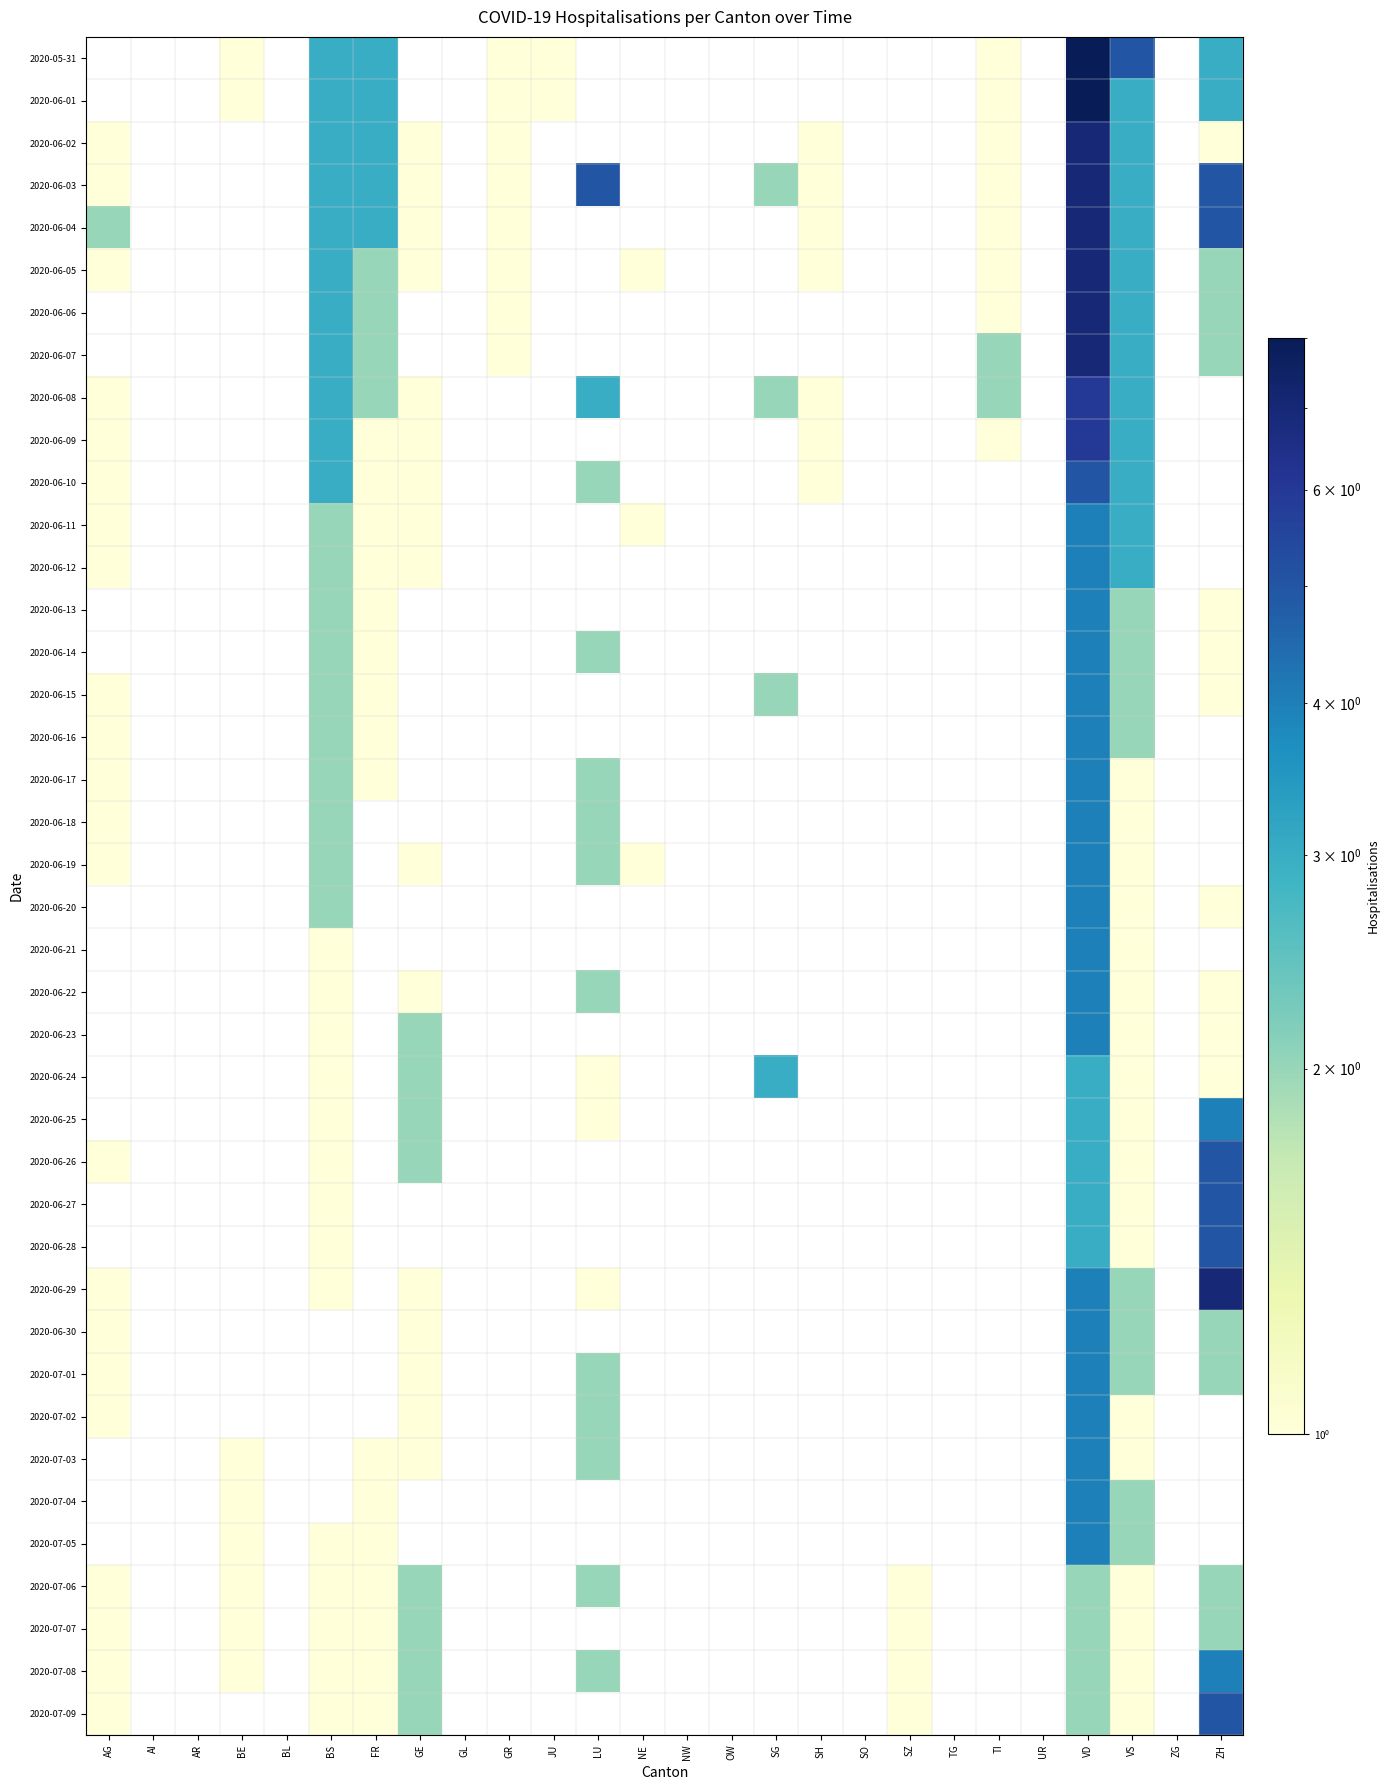

Reading left to right, transcribe all the data shown in this chart.

2020-05-31: AG=0	AI=0	AR=0	BE=1	BL=0	BS=3	FR=3	GE=0	GL=0	GR=1	JU=1	LU=0	NE=0	NW=0	OW=0	SG=0	SH=0	SO=0	SZ=0	TG=0	TI=1	UR=0	VD=8	VS=5	ZG=0	ZH=3
2020-06-01: AG=0	AI=0	AR=0	BE=1	BL=0	BS=3	FR=3	GE=0	GL=0	GR=1	JU=1	LU=0	NE=0	NW=0	OW=0	SG=0	SH=0	SO=0	SZ=0	TG=0	TI=1	UR=0	VD=8	VS=3	ZG=0	ZH=3
2020-06-02: AG=1	AI=0	AR=0	BE=0	BL=0	BS=3	FR=3	GE=1	GL=0	GR=1	JU=0	LU=0	NE=0	NW=0	OW=0	SG=0	SH=1	SO=0	SZ=0	TG=0	TI=1	UR=0	VD=7	VS=3	ZG=0	ZH=1
2020-06-03: AG=1	AI=0	AR=0	BE=0	BL=0	BS=3	FR=3	GE=1	GL=0	GR=1	JU=0	LU=5	NE=0	NW=0	OW=0	SG=2	SH=1	SO=0	SZ=0	TG=0	TI=1	UR=0	VD=7	VS=3	ZG=0	ZH=5
2020-06-04: AG=2	AI=0	AR=0	BE=0	BL=0	BS=3	FR=3	GE=1	GL=0	GR=1	JU=0	LU=0	NE=0	NW=0	OW=0	SG=0	SH=1	SO=0	SZ=0	TG=0	TI=1	UR=0	VD=7	VS=3	ZG=0	ZH=5
2020-06-05: AG=1	AI=0	AR=0	BE=0	BL=0	BS=3	FR=2	GE=1	GL=0	GR=1	JU=0	LU=0	NE=1	NW=0	OW=0	SG=0	SH=1	SO=0	SZ=0	TG=0	TI=1	UR=0	VD=7	VS=3	ZG=0	ZH=2
2020-06-06: AG=0	AI=0	AR=0	BE=0	BL=0	BS=3	FR=2	GE=0	GL=0	GR=1	JU=0	LU=0	NE=0	NW=0	OW=0	SG=0	SH=0	SO=0	SZ=0	TG=0	TI=1	UR=0	VD=7	VS=3	ZG=0	ZH=2
2020-06-07: AG=0	AI=0	AR=0	BE=0	BL=0	BS=3	FR=2	GE=0	GL=0	GR=1	JU=0	LU=0	NE=0	NW=0	OW=0	SG=0	SH=0	SO=0	SZ=0	TG=0	TI=2	UR=0	VD=7	VS=3	ZG=0	ZH=2
2020-06-08: AG=1	AI=0	AR=0	BE=0	BL=0	BS=3	FR=2	GE=1	GL=0	GR=0	JU=0	LU=3	NE=0	NW=0	OW=0	SG=2	SH=1	SO=0	SZ=0	TG=0	TI=2	UR=0	VD=6	VS=3	ZG=0	ZH=0
2020-06-09: AG=1	AI=0	AR=0	BE=0	BL=0	BS=3	FR=1	GE=1	GL=0	GR=0	JU=0	LU=0	NE=0	NW=0	OW=0	SG=0	SH=1	SO=0	SZ=0	TG=0	TI=1	UR=0	VD=6	VS=3	ZG=0	ZH=0
2020-06-10: AG=1	AI=0	AR=0	BE=0	BL=0	BS=3	FR=1	GE=1	GL=0	GR=0	JU=0	LU=2	NE=0	NW=0	OW=0	SG=0	SH=1	SO=0	SZ=0	TG=0	TI=0	UR=0	VD=5	VS=3	ZG=0	ZH=0
2020-06-11: AG=1	AI=0	AR=0	BE=0	BL=0	BS=2	FR=1	GE=1	GL=0	GR=0	JU=0	LU=0	NE=1	NW=0	OW=0	SG=0	SH=0	SO=0	SZ=0	TG=0	TI=0	UR=0	VD=4	VS=3	ZG=0	ZH=0
2020-06-12: AG=1	AI=0	AR=0	BE=0	BL=0	BS=2	FR=1	GE=1	GL=0	GR=0	JU=0	LU=0	NE=0	NW=0	OW=0	SG=0	SH=0	SO=0	SZ=0	TG=0	TI=0	UR=0	VD=4	VS=3	ZG=0	ZH=0
2020-06-13: AG=0	AI=0	AR=0	BE=0	BL=0	BS=2	FR=1	GE=0	GL=0	GR=0	JU=0	LU=0	NE=0	NW=0	OW=0	SG=0	SH=0	SO=0	SZ=0	TG=0	TI=0	UR=0	VD=4	VS=2	ZG=0	ZH=1
2020-06-14: AG=0	AI=0	AR=0	BE=0	BL=0	BS=2	FR=1	GE=0	GL=0	GR=0	JU=0	LU=2	NE=0	NW=0	OW=0	SG=0	SH=0	SO=0	SZ=0	TG=0	TI=0	UR=0	VD=4	VS=2	ZG=0	ZH=1
2020-06-15: AG=1	AI=0	AR=0	BE=0	BL=0	BS=2	FR=1	GE=0	GL=0	GR=0	JU=0	LU=0	NE=0	NW=0	OW=0	SG=2	SH=0	SO=0	SZ=0	TG=0	TI=0	UR=0	VD=4	VS=2	ZG=0	ZH=1
2020-06-16: AG=1	AI=0	AR=0	BE=0	BL=0	BS=2	FR=1	GE=0	GL=0	GR=0	JU=0	LU=0	NE=0	NW=0	OW=0	SG=0	SH=0	SO=0	SZ=0	TG=0	TI=0	UR=0	VD=4	VS=2	ZG=0	ZH=0
2020-06-17: AG=1	AI=0	AR=0	BE=0	BL=0	BS=2	FR=1	GE=0	GL=0	GR=0	JU=0	LU=2	NE=0	NW=0	OW=0	SG=0	SH=0	SO=0	SZ=0	TG=0	TI=0	UR=0	VD=4	VS=1	ZG=0	ZH=0
2020-06-18: AG=1	AI=0	AR=0	BE=0	BL=0	BS=2	FR=0	GE=0	GL=0	GR=0	JU=0	LU=2	NE=0	NW=0	OW=0	SG=0	SH=0	SO=0	SZ=0	TG=0	TI=0	UR=0	VD=4	VS=1	ZG=0	ZH=0
2020-06-19: AG=1	AI=0	AR=0	BE=0	BL=0	BS=2	FR=0	GE=1	GL=0	GR=0	JU=0	LU=2	NE=1	NW=0	OW=0	SG=0	SH=0	SO=0	SZ=0	TG=0	TI=0	UR=0	VD=4	VS=1	ZG=0	ZH=0
2020-06-20: AG=0	AI=0	AR=0	BE=0	BL=0	BS=2	FR=0	GE=0	GL=0	GR=0	JU=0	LU=0	NE=0	NW=0	OW=0	SG=0	SH=0	SO=0	SZ=0	TG=0	TI=0	UR=0	VD=4	VS=1	ZG=0	ZH=1
2020-06-21: AG=0	AI=0	AR=0	BE=0	BL=0	BS=1	FR=0	GE=0	GL=0	GR=0	JU=0	LU=0	NE=0	NW=0	OW=0	SG=0	SH=0	SO=0	SZ=0	TG=0	TI=0	UR=0	VD=4	VS=1	ZG=0	ZH=0
2020-06-22: AG=0	AI=0	AR=0	BE=0	BL=0	BS=1	FR=0	GE=1	GL=0	GR=0	JU=0	LU=2	NE=0	NW=0	OW=0	SG=0	SH=0	SO=0	SZ=0	TG=0	TI=0	UR=0	VD=4	VS=1	ZG=0	ZH=1
2020-06-23: AG=0	AI=0	AR=0	BE=0	BL=0	BS=1	FR=0	GE=2	GL=0	GR=0	JU=0	LU=0	NE=0	NW=0	OW=0	SG=0	SH=0	SO=0	SZ=0	TG=0	TI=0	UR=0	VD=4	VS=1	ZG=0	ZH=1
2020-06-24: AG=0	AI=0	AR=0	BE=0	BL=0	BS=1	FR=0	GE=2	GL=0	GR=0	JU=0	LU=1	NE=0	NW=0	OW=0	SG=3	SH=0	SO=0	SZ=0	TG=0	TI=0	UR=0	VD=3	VS=1	ZG=0	ZH=1
2020-06-25: AG=0	AI=0	AR=0	BE=0	BL=0	BS=1	FR=0	GE=2	GL=0	GR=0	JU=0	LU=1	NE=0	NW=0	OW=0	SG=0	SH=0	SO=0	SZ=0	TG=0	TI=0	UR=0	VD=3	VS=1	ZG=0	ZH=4
2020-06-26: AG=1	AI=0	AR=0	BE=0	BL=0	BS=1	FR=0	GE=2	GL=0	GR=0	JU=0	LU=0	NE=0	NW=0	OW=0	SG=0	SH=0	SO=0	SZ=0	TG=0	TI=0	UR=0	VD=3	VS=1	ZG=0	ZH=5
2020-06-27: AG=0	AI=0	AR=0	BE=0	BL=0	BS=1	FR=0	GE=0	GL=0	GR=0	JU=0	LU=0	NE=0	NW=0	OW=0	SG=0	SH=0	SO=0	SZ=0	TG=0	TI=0	UR=0	VD=3	VS=1	ZG=0	ZH=5
2020-06-28: AG=0	AI=0	AR=0	BE=0	BL=0	BS=1	FR=0	GE=0	GL=0	GR=0	JU=0	LU=0	NE=0	NW=0	OW=0	SG=0	SH=0	SO=0	SZ=0	TG=0	TI=0	UR=0	VD=3	VS=1	ZG=0	ZH=5
2020-06-29: AG=1	AI=0	AR=0	BE=0	BL=0	BS=1	FR=0	GE=1	GL=0	GR=0	JU=0	LU=1	NE=0	NW=0	OW=0	SG=0	SH=0	SO=0	SZ=0	TG=0	TI=0	UR=0	VD=4	VS=2	ZG=0	ZH=7
2020-06-30: AG=1	AI=0	AR=0	BE=0	BL=0	BS=0	FR=0	GE=1	GL=0	GR=0	JU=0	LU=0	NE=0	NW=0	OW=0	SG=0	SH=0	SO=0	SZ=0	TG=0	TI=0	UR=0	VD=4	VS=2	ZG=0	ZH=2
2020-07-01: AG=1	AI=0	AR=0	BE=0	BL=0	BS=0	FR=0	GE=1	GL=0	GR=0	JU=0	LU=2	NE=0	NW=0	OW=0	SG=0	SH=0	SO=0	SZ=0	TG=0	TI=0	UR=0	VD=4	VS=2	ZG=0	ZH=2
2020-07-02: AG=1	AI=0	AR=0	BE=0	BL=0	BS=0	FR=0	GE=1	GL=0	GR=0	JU=0	LU=2	NE=0	NW=0	OW=0	SG=0	SH=0	SO=0	SZ=0	TG=0	TI=0	UR=0	VD=4	VS=1	ZG=0	ZH=0
2020-07-03: AG=0	AI=0	AR=0	BE=1	BL=0	BS=0	FR=1	GE=1	GL=0	GR=0	JU=0	LU=2	NE=0	NW=0	OW=0	SG=0	SH=0	SO=0	SZ=0	TG=0	TI=0	UR=0	VD=4	VS=1	ZG=0	ZH=0
2020-07-04: AG=0	AI=0	AR=0	BE=1	BL=0	BS=0	FR=1	GE=0	GL=0	GR=0	JU=0	LU=0	NE=0	NW=0	OW=0	SG=0	SH=0	SO=0	SZ=0	TG=0	TI=0	UR=0	VD=4	VS=2	ZG=0	ZH=0
2020-07-05: AG=0	AI=0	AR=0	BE=1	BL=0	BS=1	FR=1	GE=0	GL=0	GR=0	JU=0	LU=0	NE=0	NW=0	OW=0	SG=0	SH=0	SO=0	SZ=0	TG=0	TI=0	UR=0	VD=4	VS=2	ZG=0	ZH=0
2020-07-06: AG=1	AI=0	AR=0	BE=1	BL=0	BS=1	FR=1	GE=2	GL=0	GR=0	JU=0	LU=2	NE=0	NW=0	OW=0	SG=0	SH=0	SO=0	SZ=1	TG=0	TI=0	UR=0	VD=2	VS=1	ZG=0	ZH=2
2020-07-07: AG=1	AI=0	AR=0	BE=1	BL=0	BS=1	FR=1	GE=2	GL=0	GR=0	JU=0	LU=0	NE=0	NW=0	OW=0	SG=0	SH=0	SO=0	SZ=1	TG=0	TI=0	UR=0	VD=2	VS=1	ZG=0	ZH=2
2020-07-08: AG=1	AI=0	AR=0	BE=1	BL=0	BS=1	FR=1	GE=2	GL=0	GR=0	JU=0	LU=2	NE=0	NW=0	OW=0	SG=0	SH=0	SO=0	SZ=1	TG=0	TI=0	UR=0	VD=2	VS=1	ZG=0	ZH=4
2020-07-09: AG=1	AI=0	AR=0	BE=0	BL=0	BS=1	FR=1	GE=2	GL=0	GR=0	JU=0	LU=0	NE=0	NW=0	OW=0	SG=0	SH=0	SO=0	SZ=1	TG=0	TI=0	UR=0	VD=2	VS=1	ZG=0	ZH=5